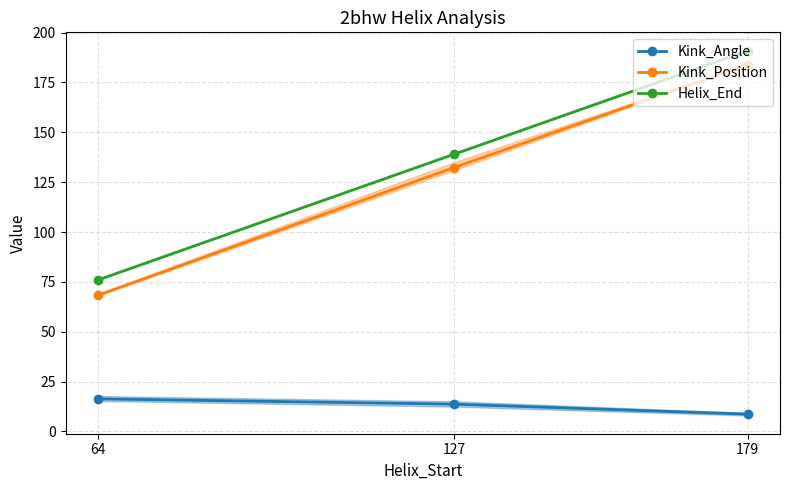

How many lines are shown in the chart?

3